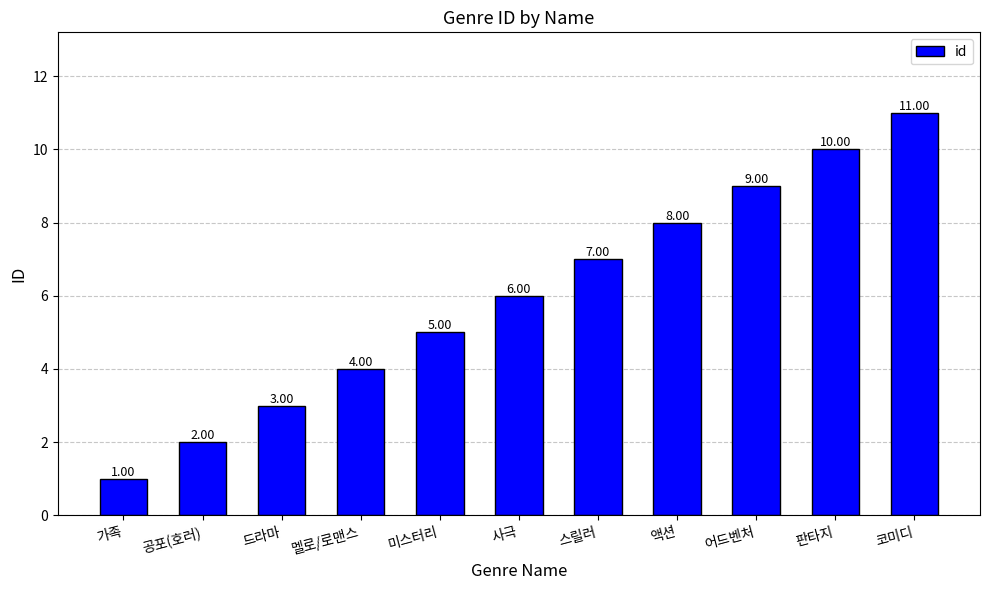

Which category has the highest value across all series?

코미디